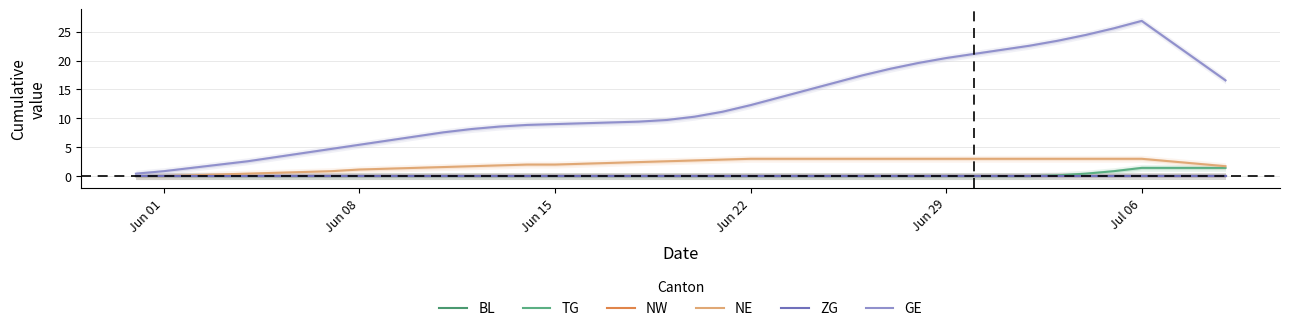

What is the sum of all TG values?

7.1